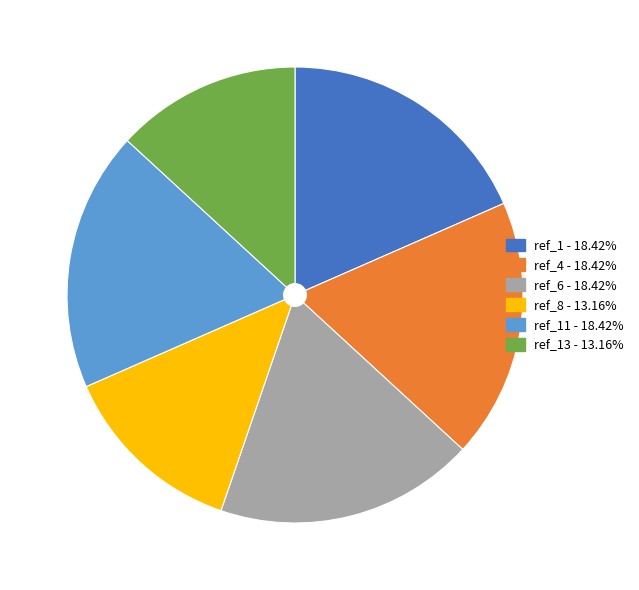

Is there a majority slice in this chart?

No